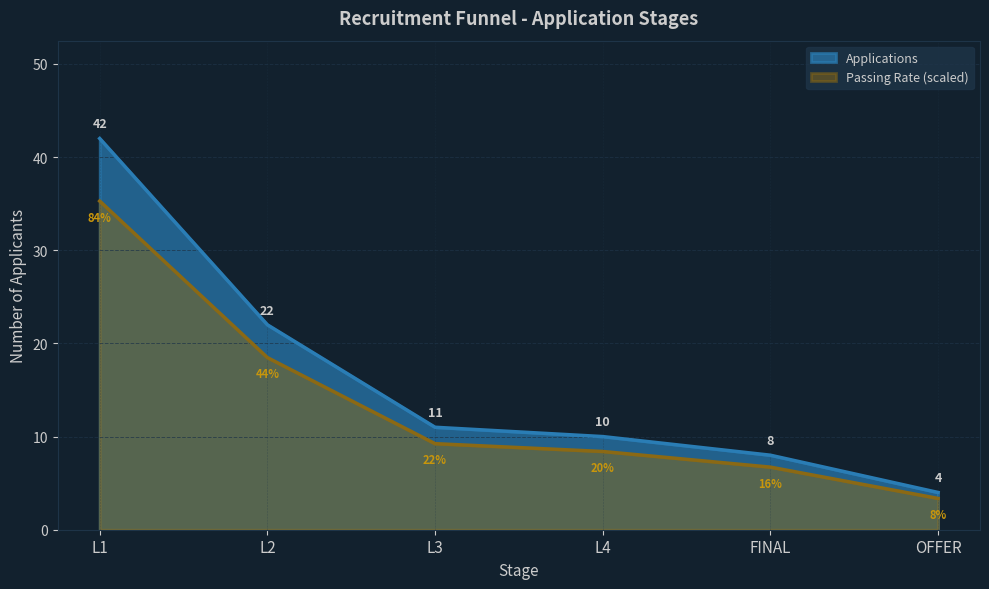

True or false: the data has more than 1 interior local peaks.

False